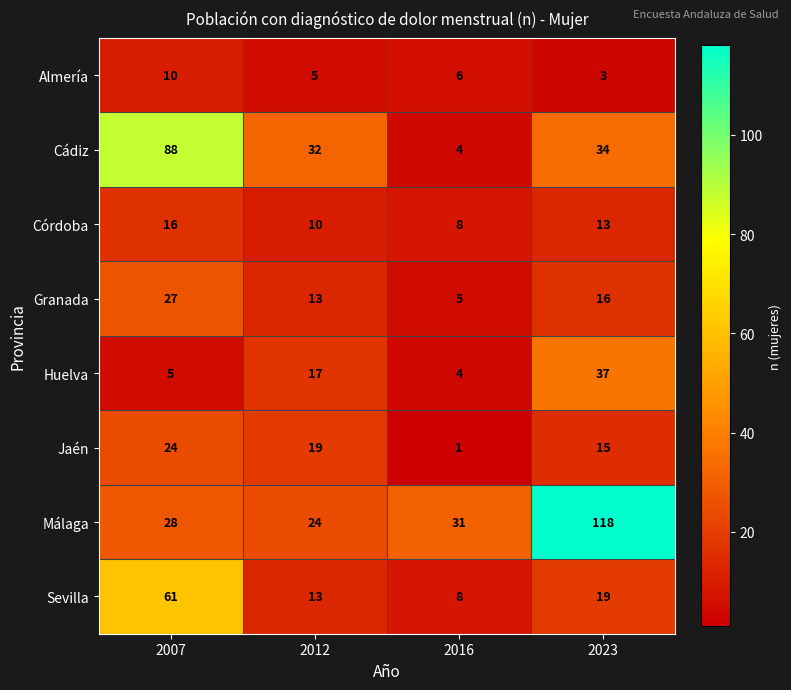

The Huelva series shows 17 at 2012. True or false?

True